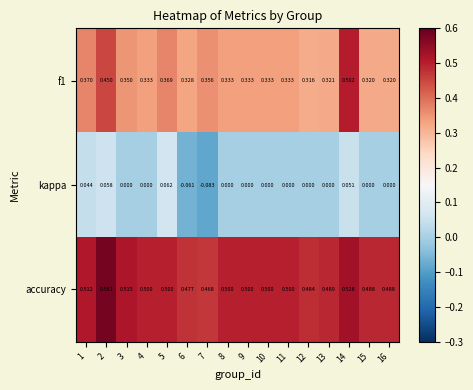

What is the total value across all series at 9?

0.8